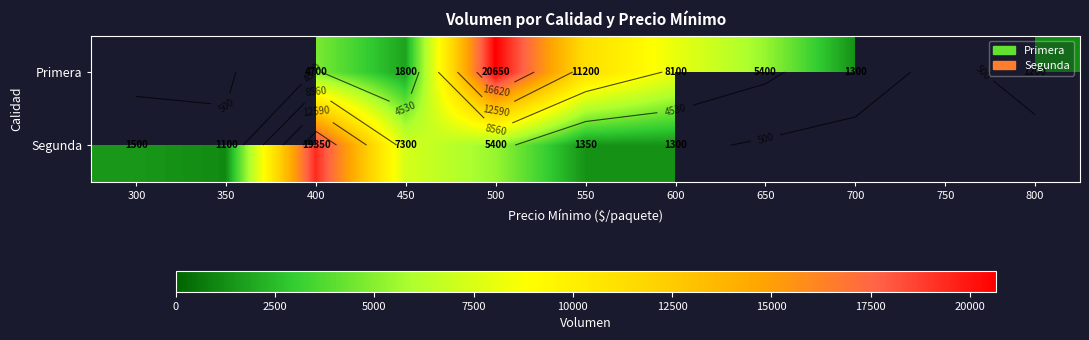

Is it true that Segunda equals 232.6 at 350?

False